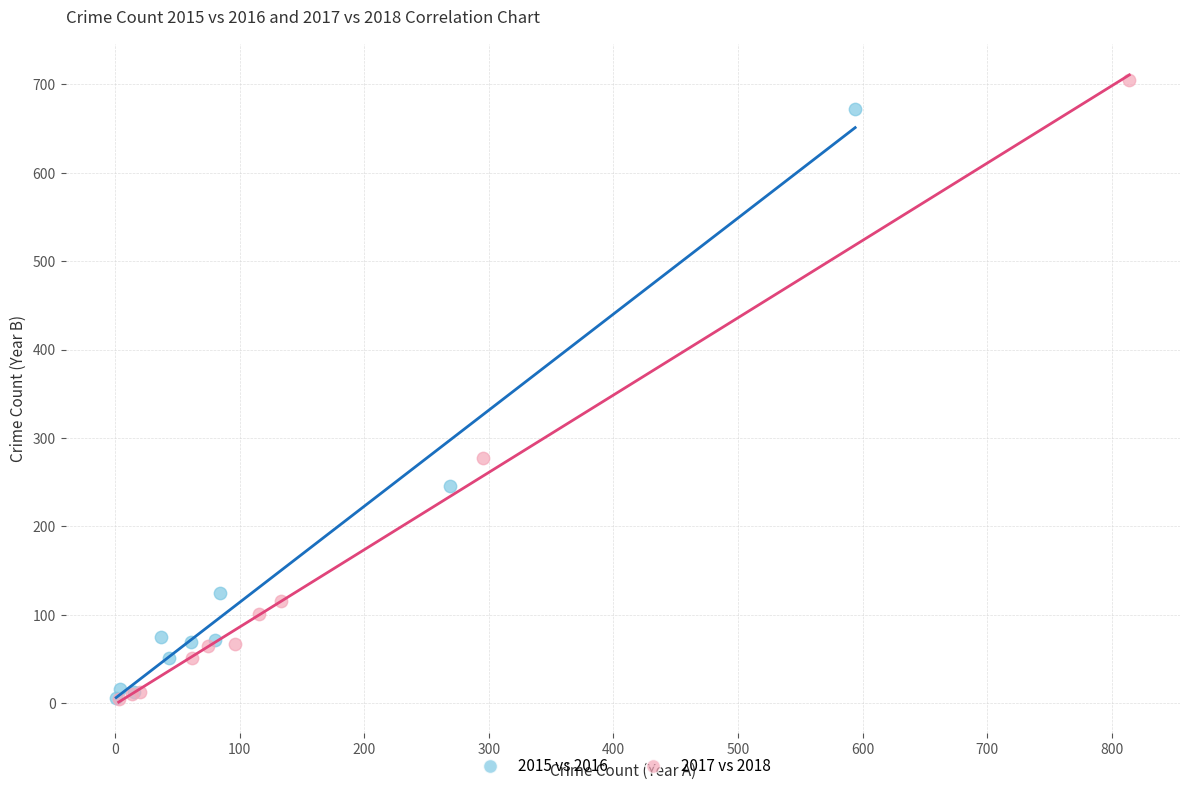

What are all the series names shown in the legend?

2015 vs 2016, 2017 vs 2018